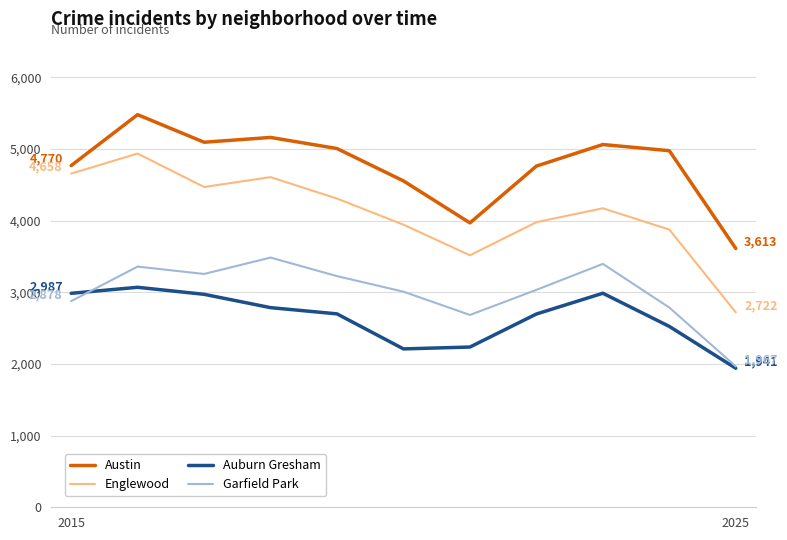

What is the minimum value for Garfield Park?

1967